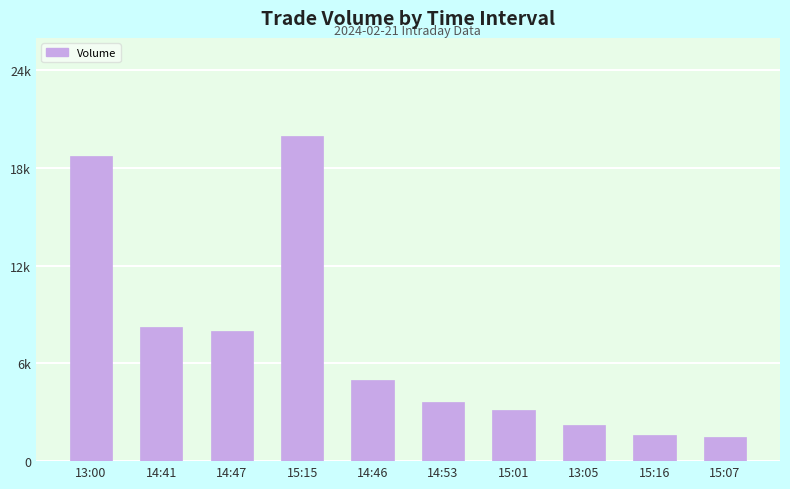

Reading right to left, what are all the values shown in this chart?

1461	1600	2218	3129	3647	5000	20000	8001	8249	18761